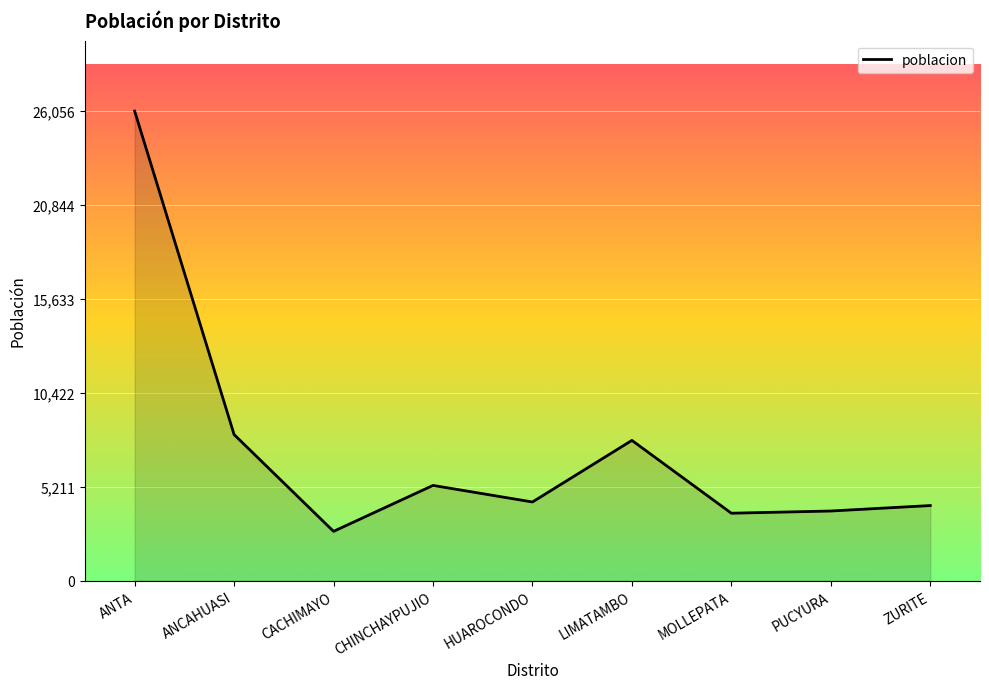

Does the chart have visible grid lines?

Yes